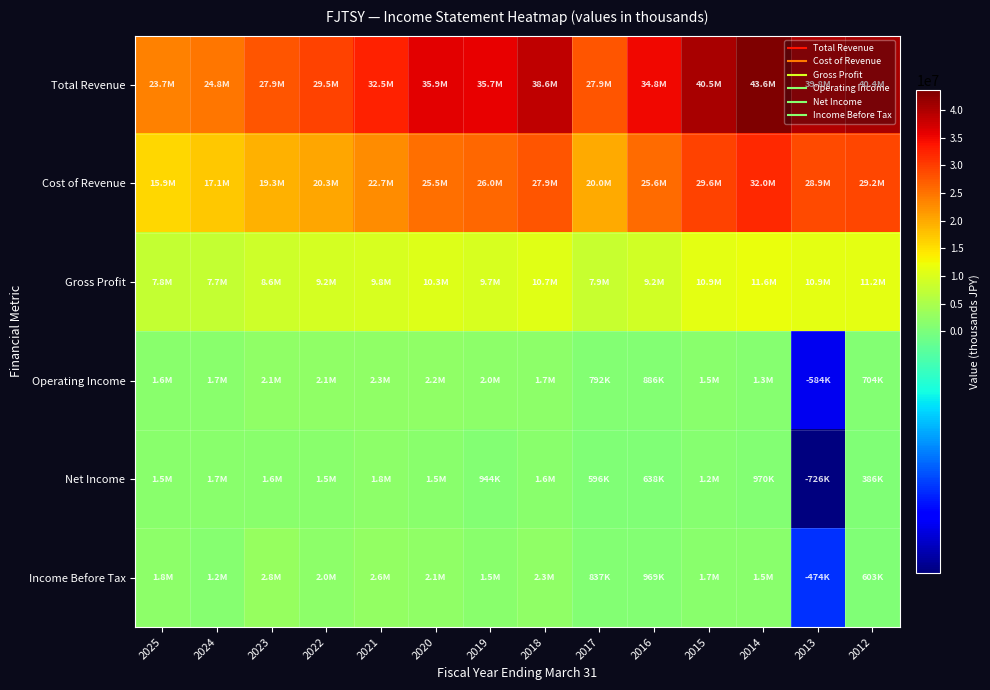

Which label corresponds to the smallest value in the chart?

2013